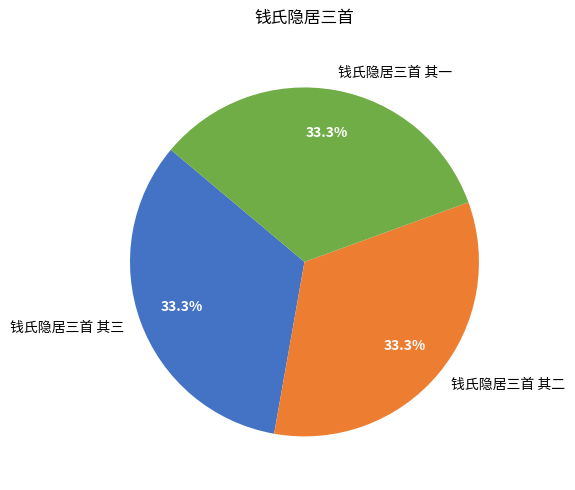

Do 钱氏隐居三首 其三 and 钱氏隐居三首 其一 together represent more than half of the pie?

Yes